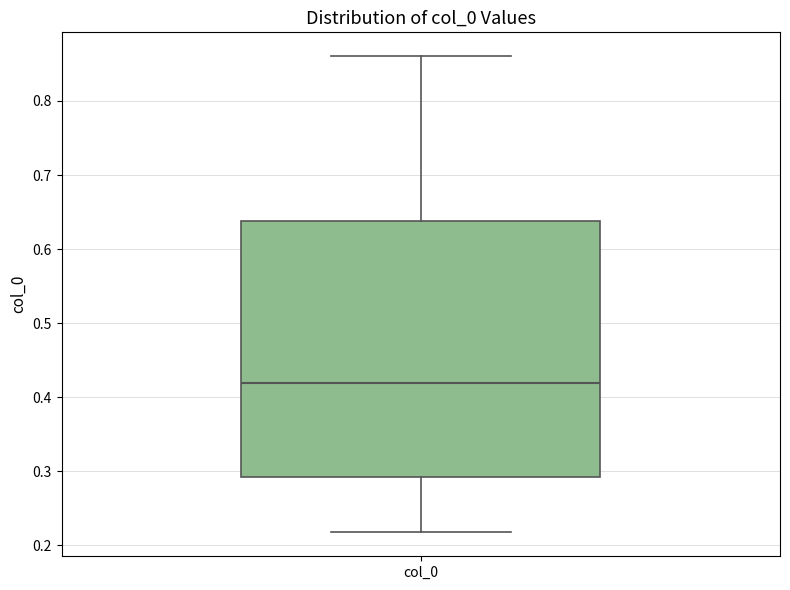

Transcribe this box plot: give where the median line is, the range the box spans, and where the two whiskers end, as read against the y-axis. The values are not printed on the chart, so give them approximately, as read against the axis.

median 0.42, box 0.29 to 0.64, whiskers 0.22 to 0.86